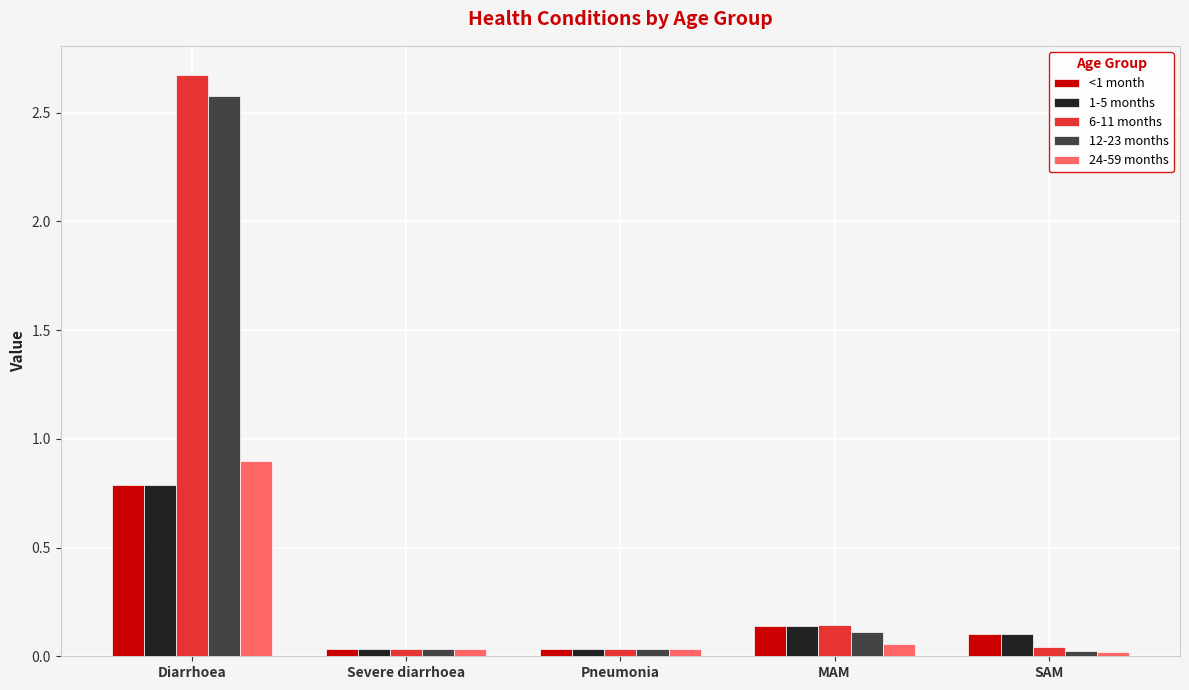

Which series has the widest spread of values?

6-11 months